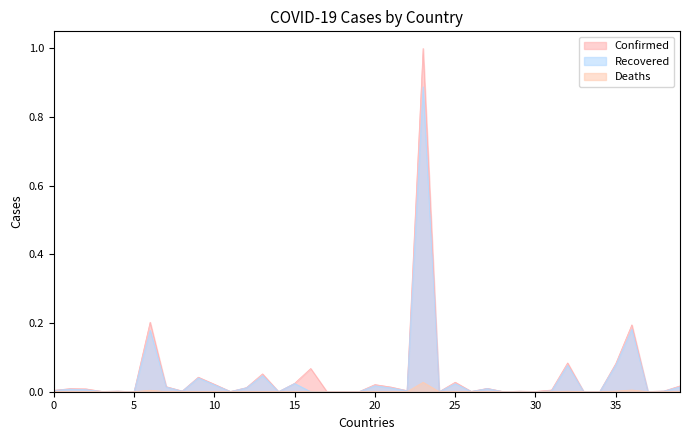

List the series in order of their peak value, highest first.

Confirmed, Recovered, Deaths